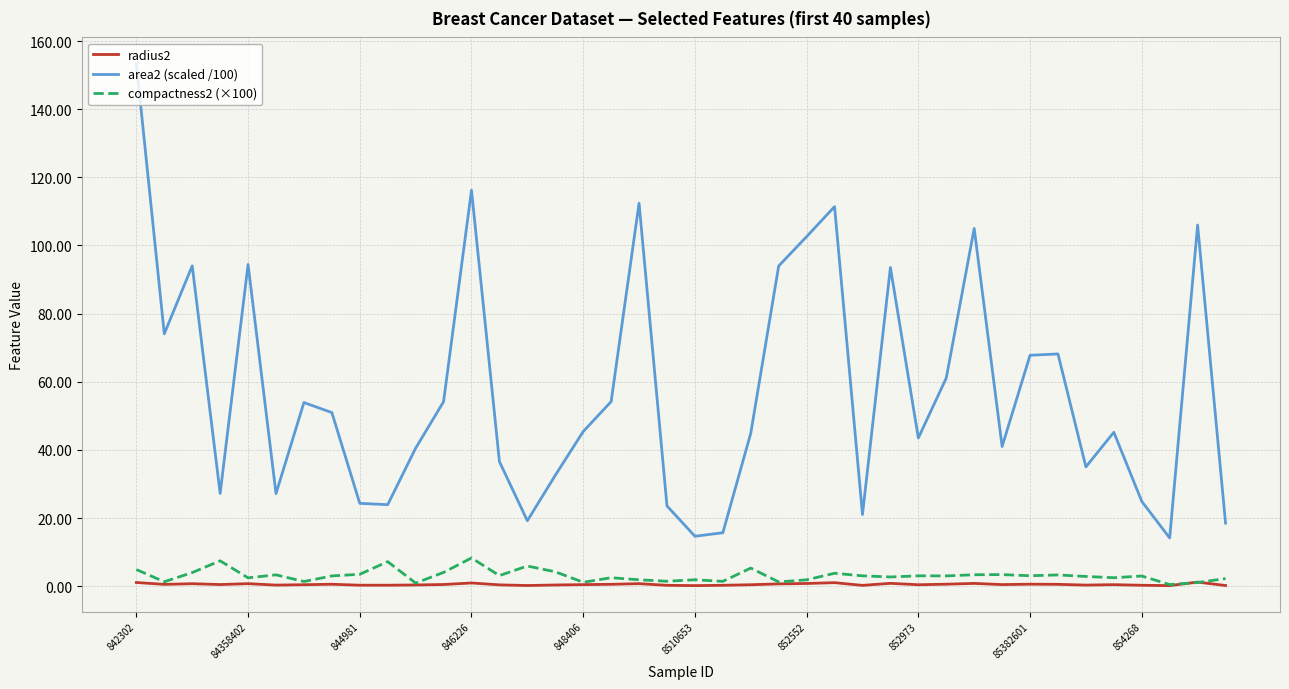

Which series has the widest spread of values?

area2 (scaled /100)